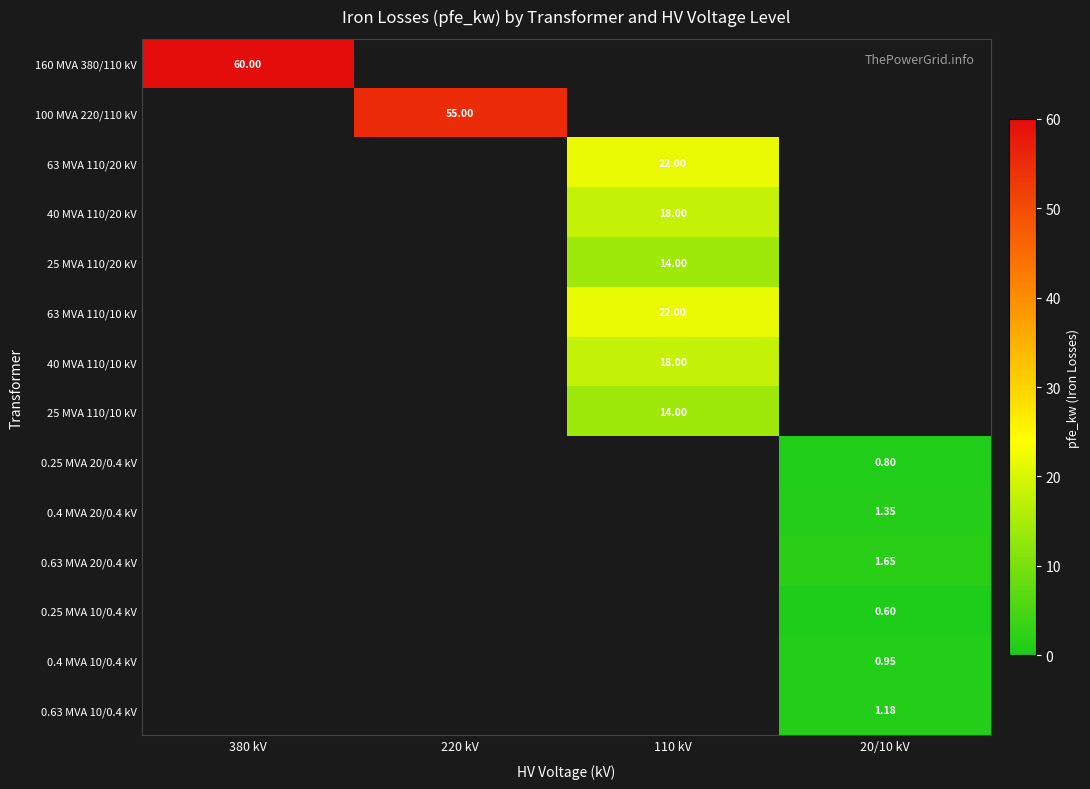

At how many categories does at least one series exceed 44?

2